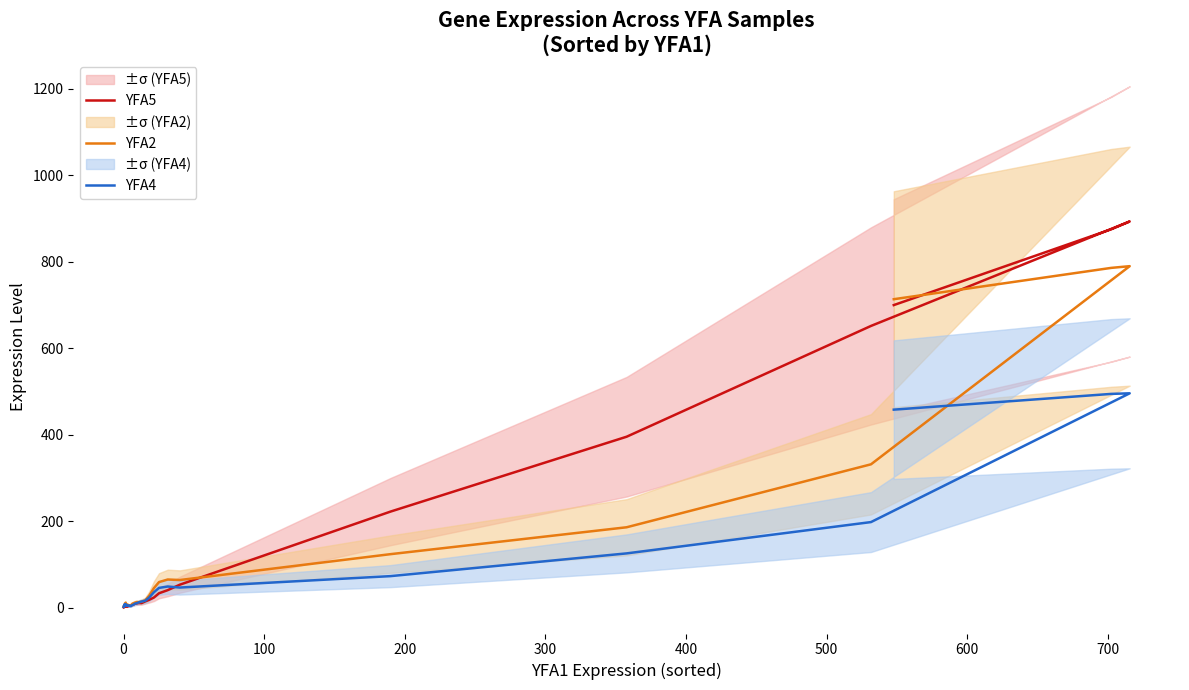

Rank the series by their maximum value, from lowest to highest.

YFA4, YFA2, YFA5